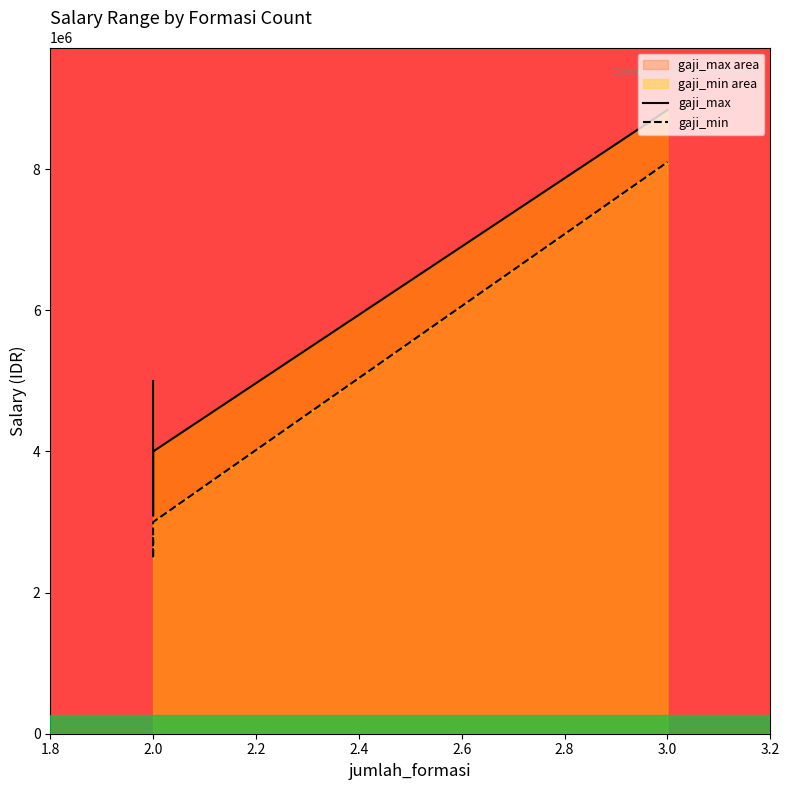

What is the difference between the maximum and minimum values in the gaji_min series?

5615690